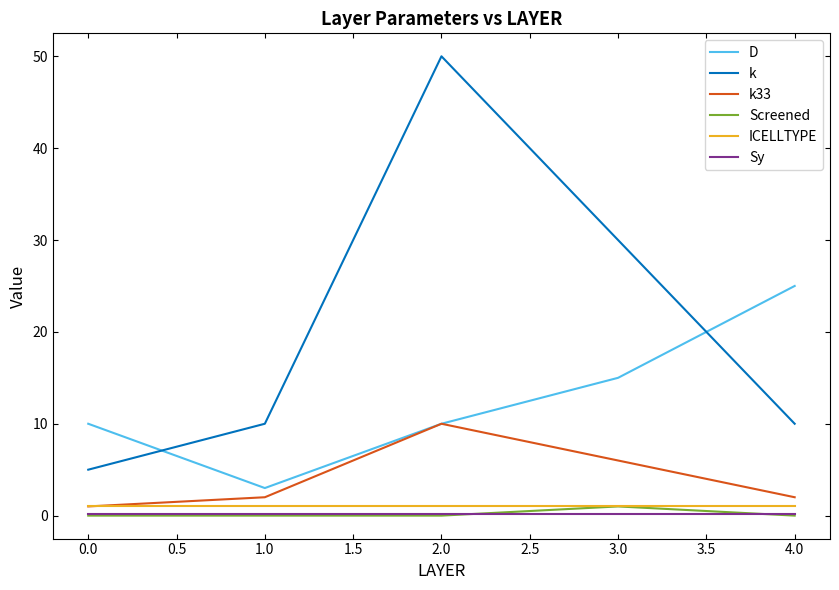

True or false: D and Sy intersect in this chart.

False